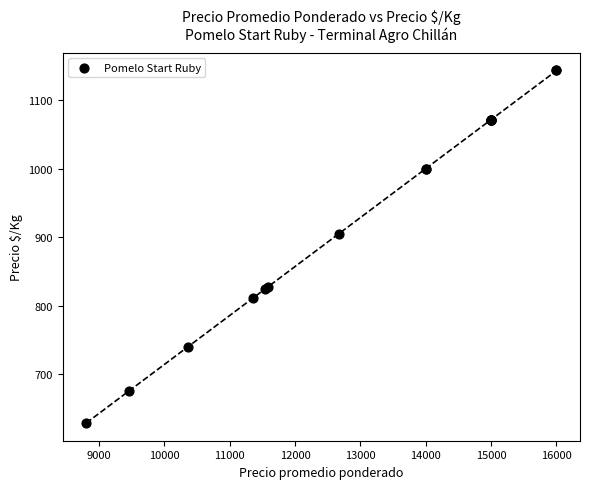

What Y value in the scatter plot is closest to 886?

905